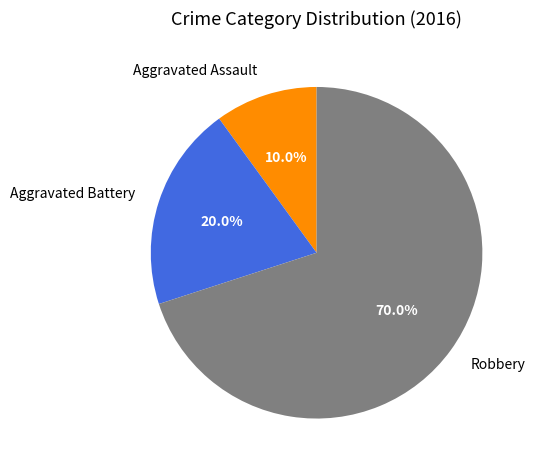

Which category has the biggest portion of the pie?

Robbery